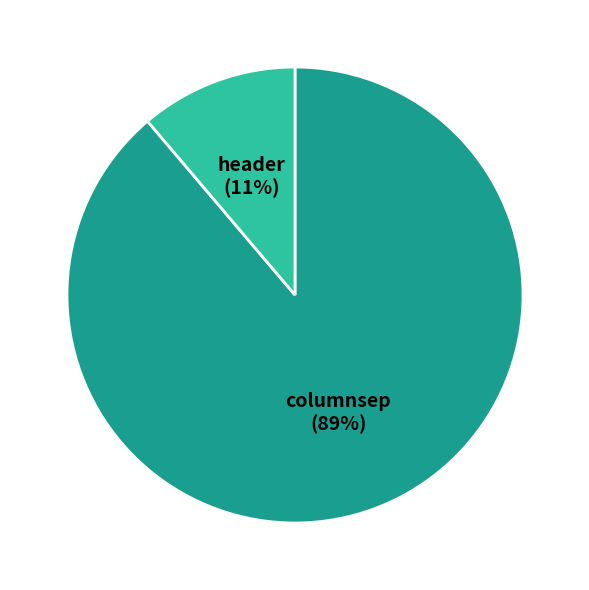

To the nearest percent, what percentage of the pie is header?

11%